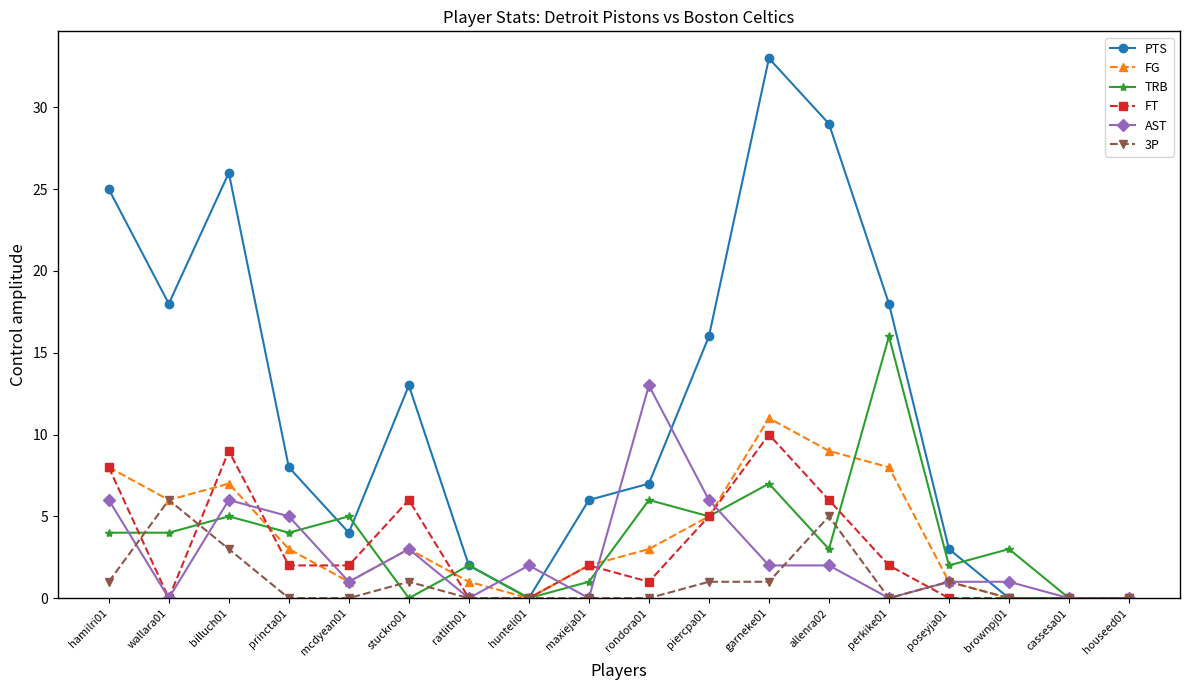

Is it true that FT equals 5 at poseyja01?

False